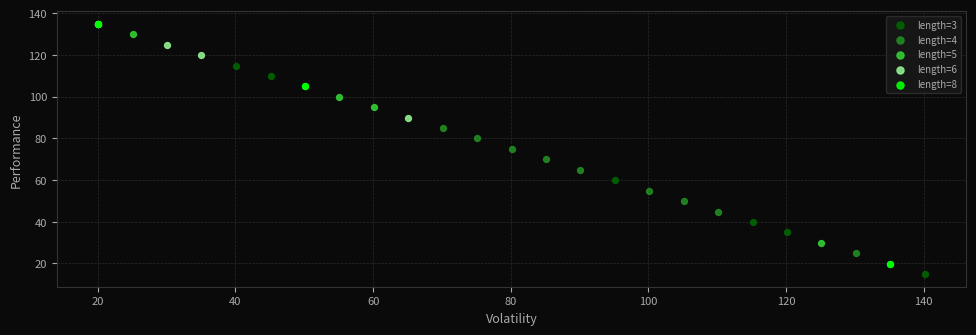

Which series has the largest Y range (max minus min)?

length=8